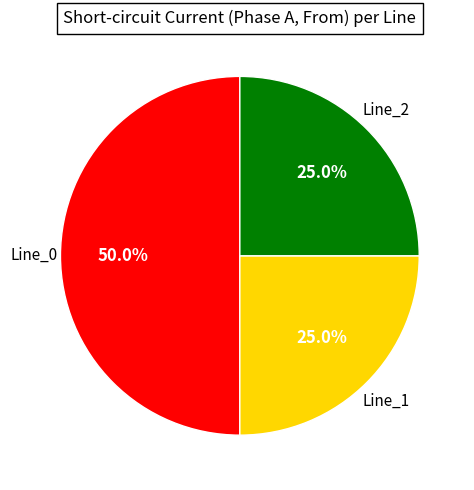

Which category has the biggest portion of the pie?

Line_0